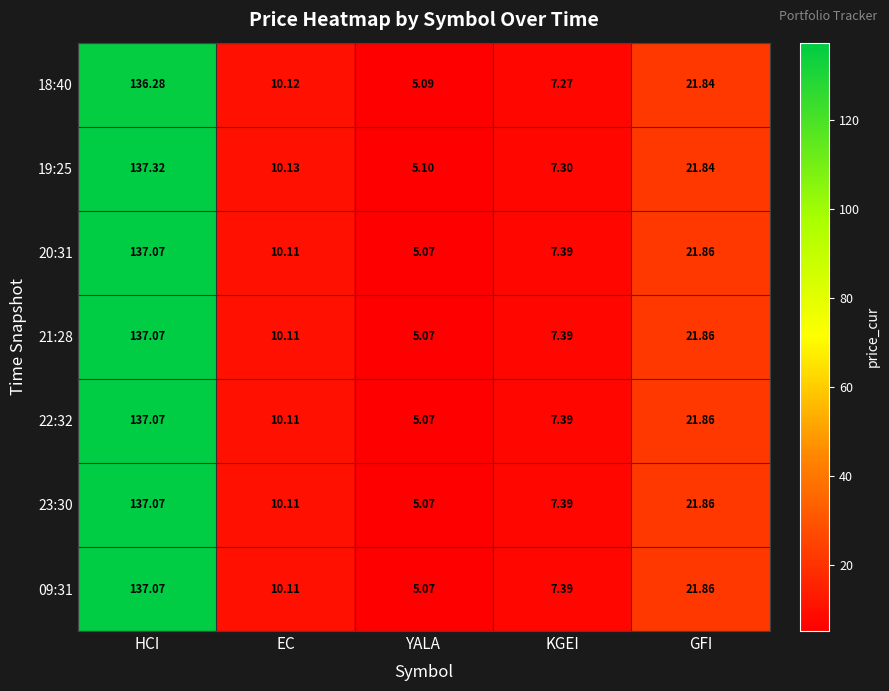

How many distinct data groups are displayed?

7